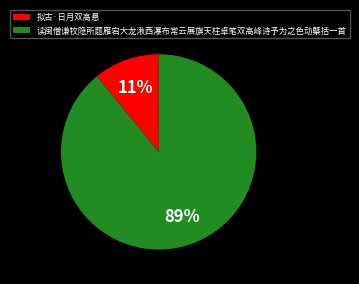

Does 读闽僧谦牧隐所题雁宕大龙湫西瀑布常云展旗天柱卓笔双高峰诗予为之色动槩括一首 account for over 50% of the chart?

Yes